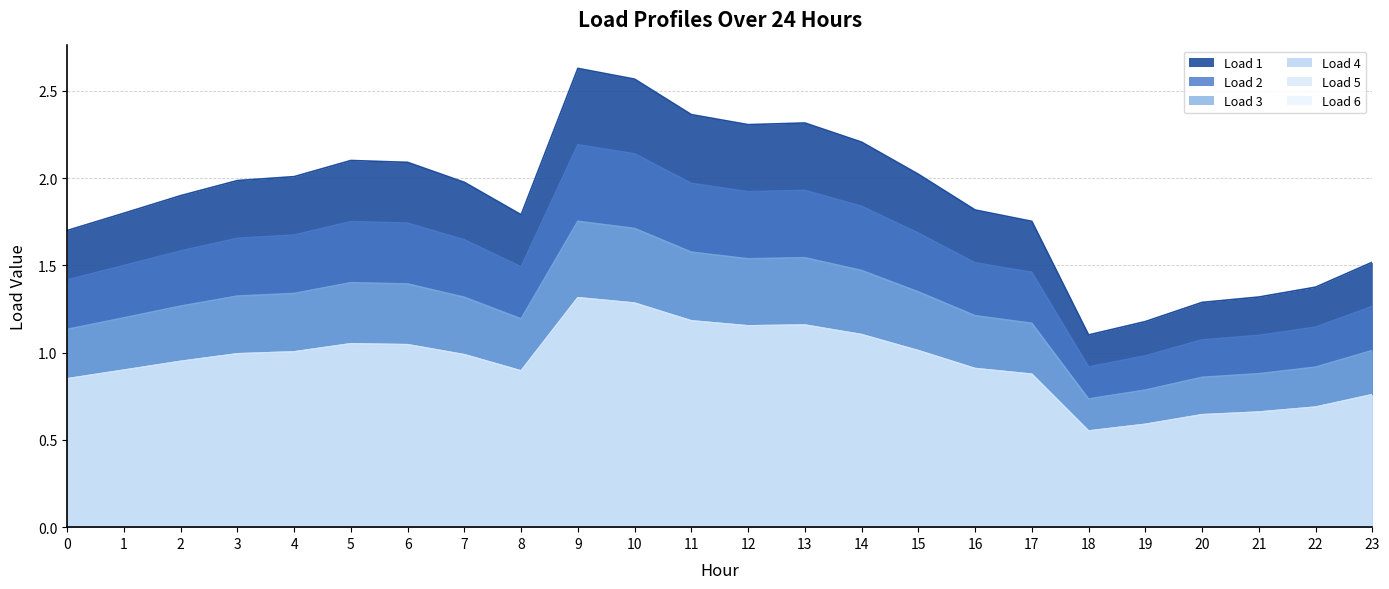

Which series has the widest spread of values?

Load 1